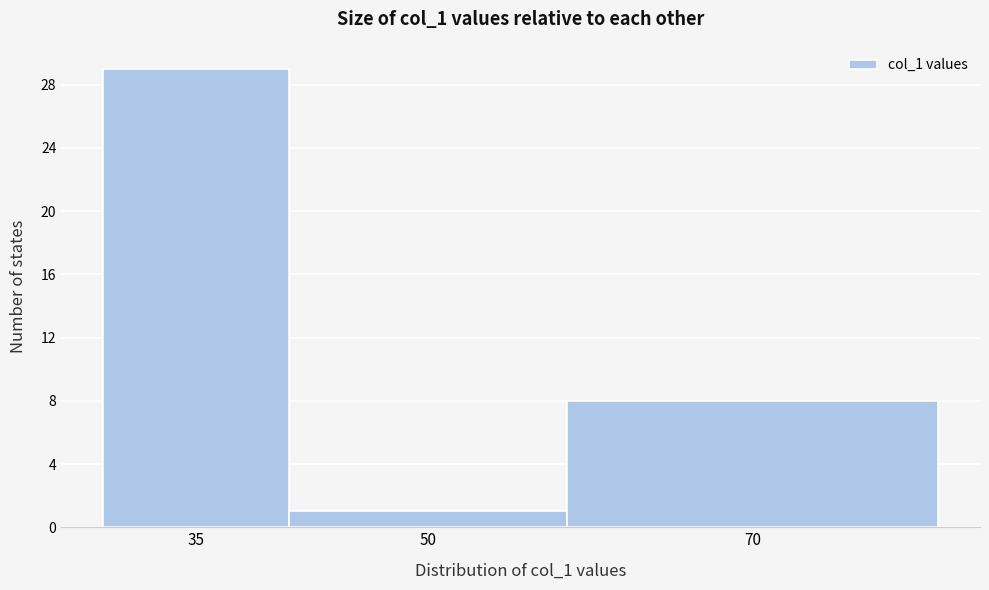

Reading left to right, list all the values displayed in this chart.

35=29	50=1	70=8